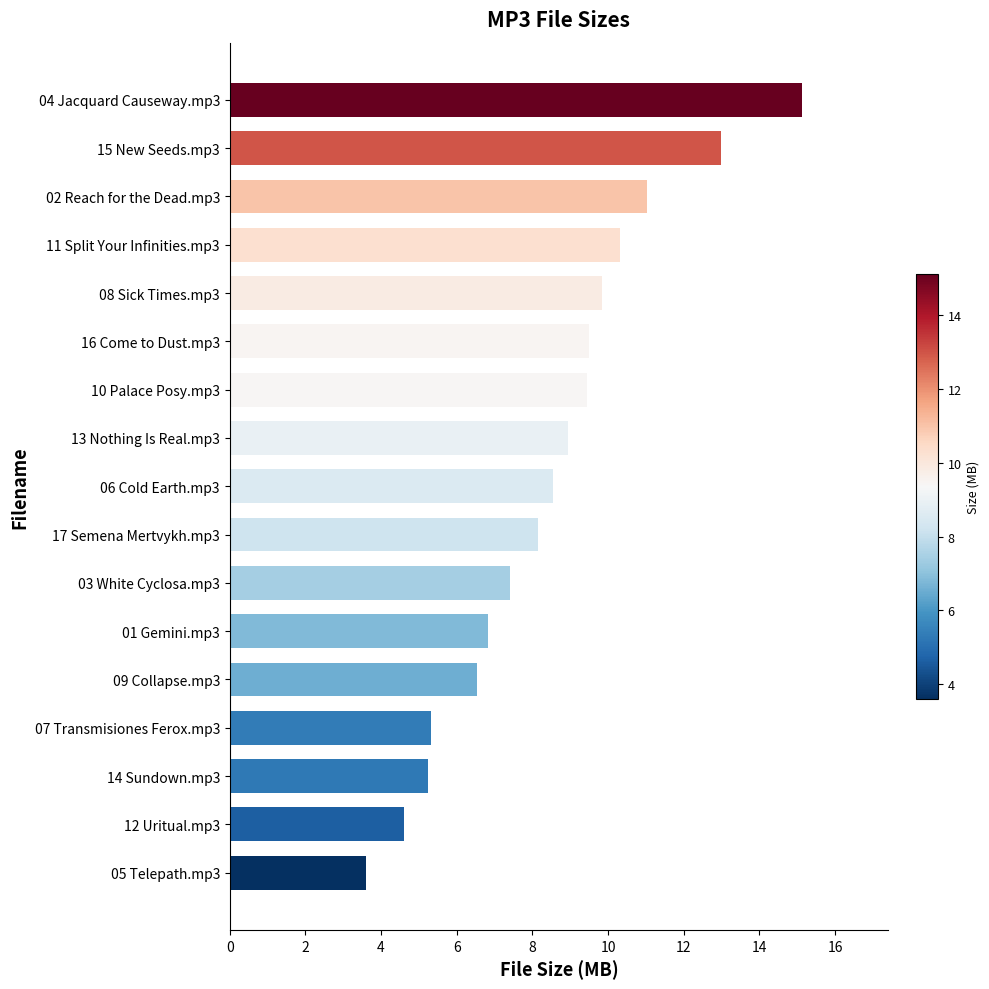

What is the difference between the second highest and minimum values?

9.4